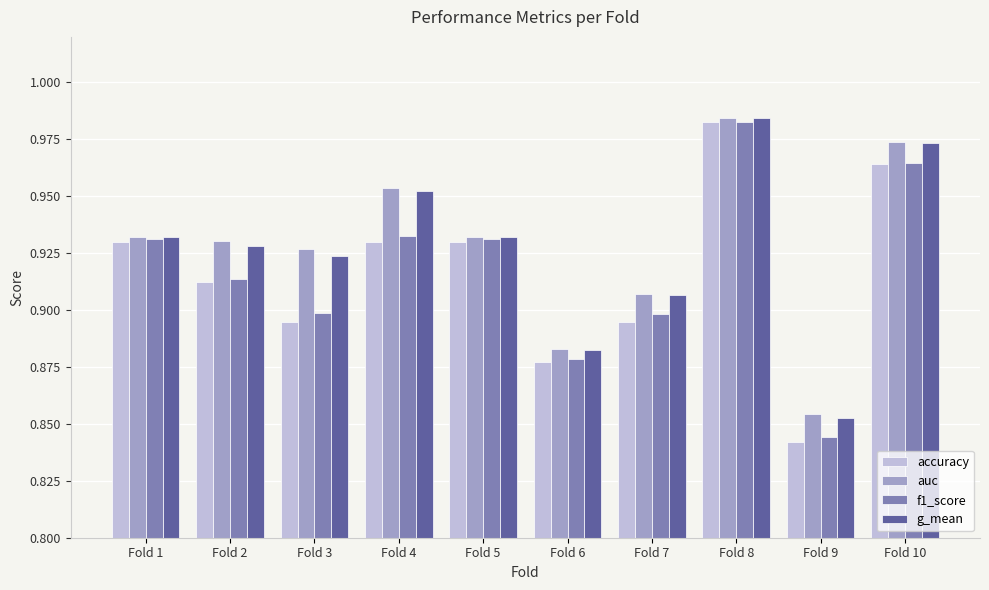

Which category has the highest value in the auc series?

Fold 8